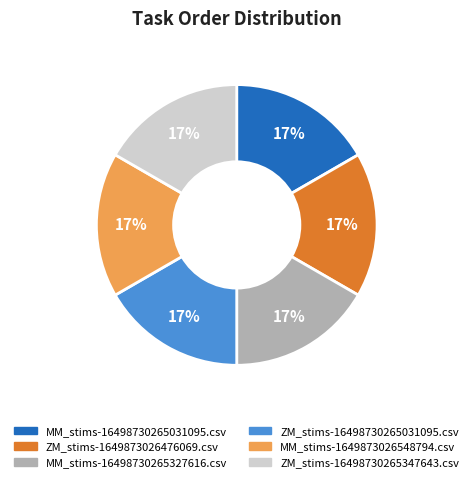

Is the sum of MM_stims-16498730265031095.csv and MM_stims-1649873026548794.csv greater than half?

No